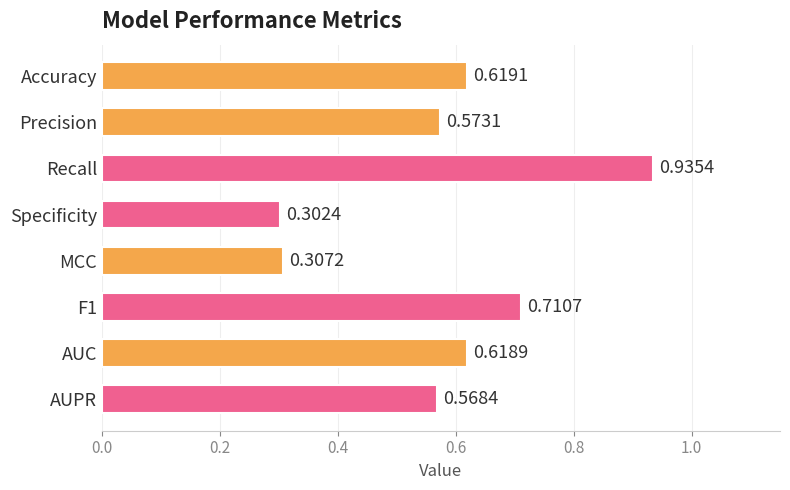

Which has a higher value, Accuracy or AUPR?

Accuracy